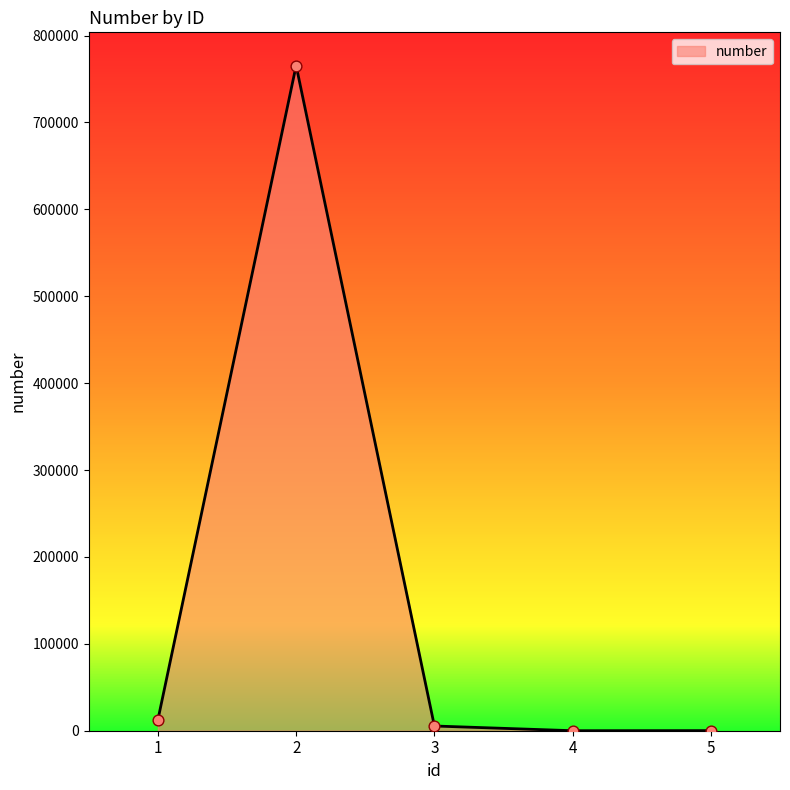

Approximately how many times larger is the value at 1 compared to 3?

2.3